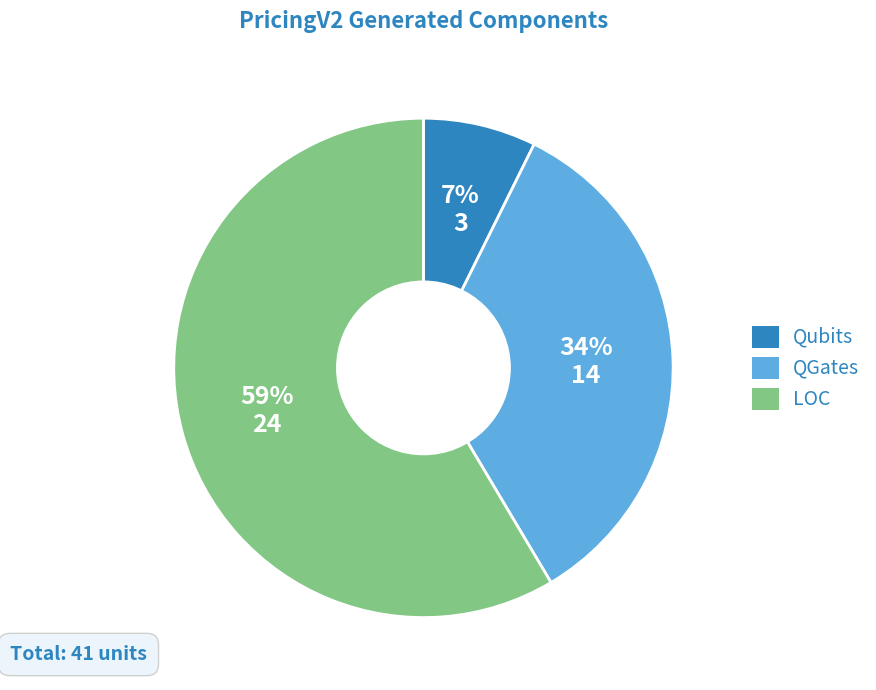

Combined, do Qubits and QGates account for over 50%?

No